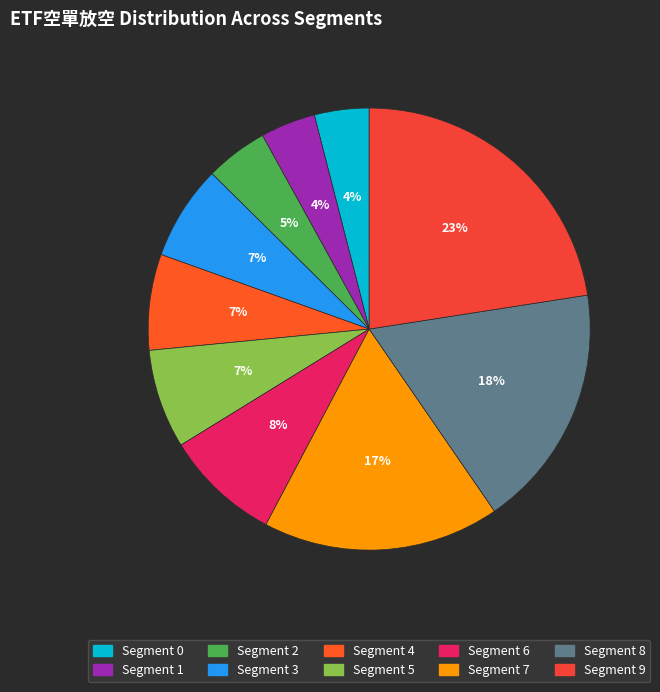

How many segments does this pie chart have?

10